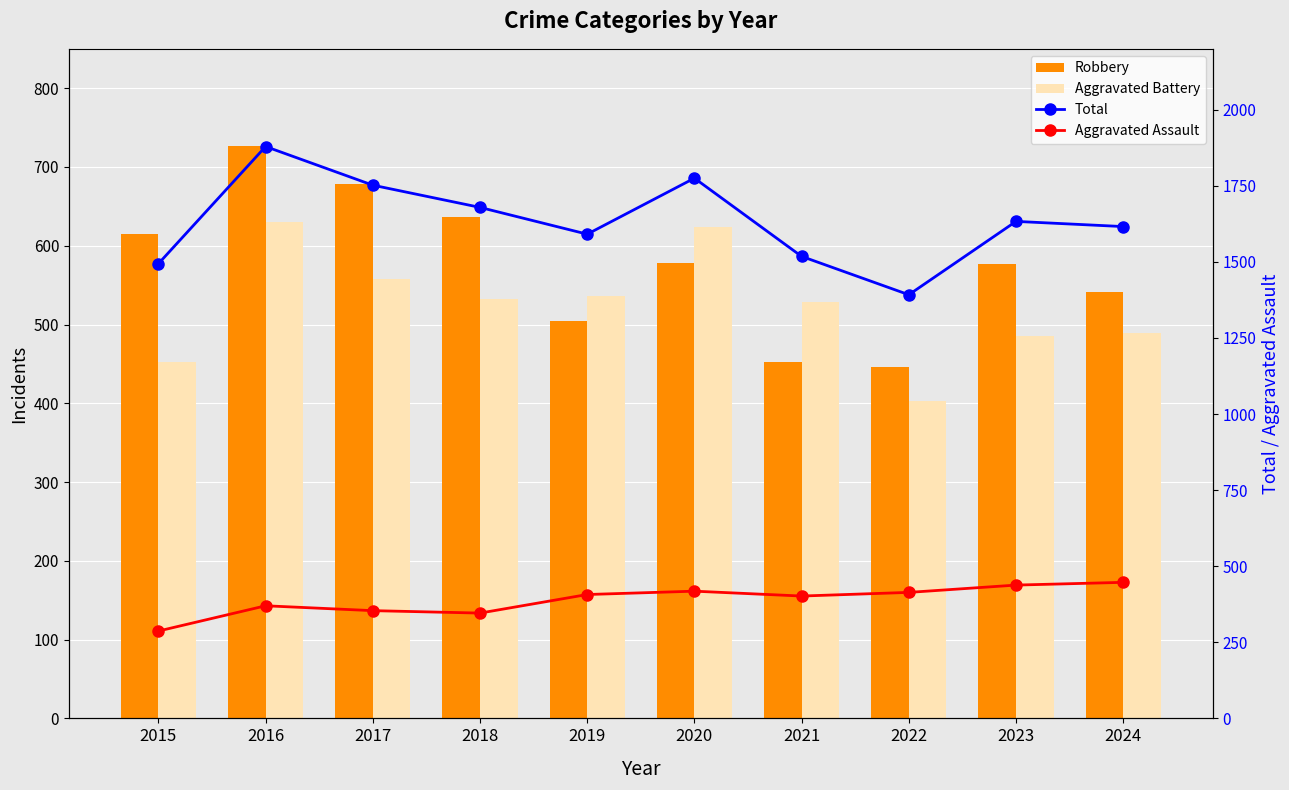

At which label is Robbery closest to 586?

2020